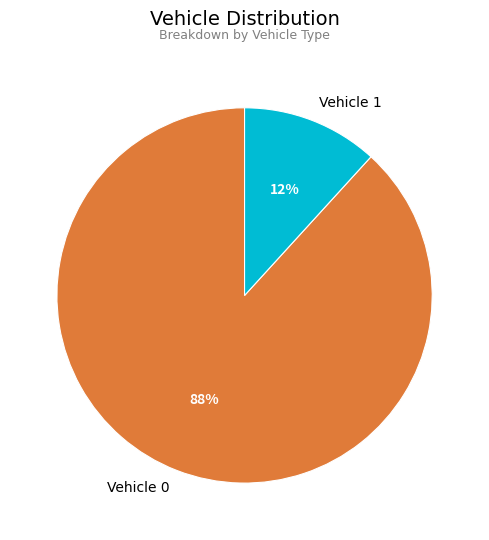

Is it true that Vehicle 1 is 12% of the pie?

True